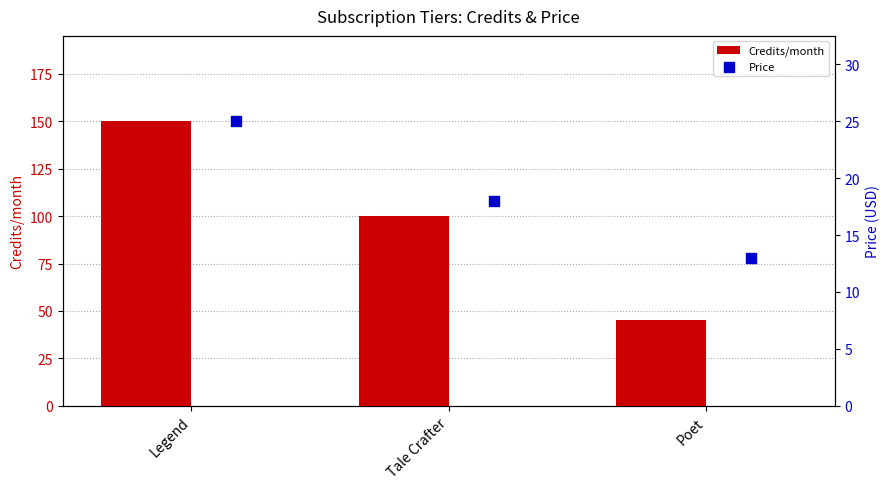

At how many categories does at least one series exceed 71?

2